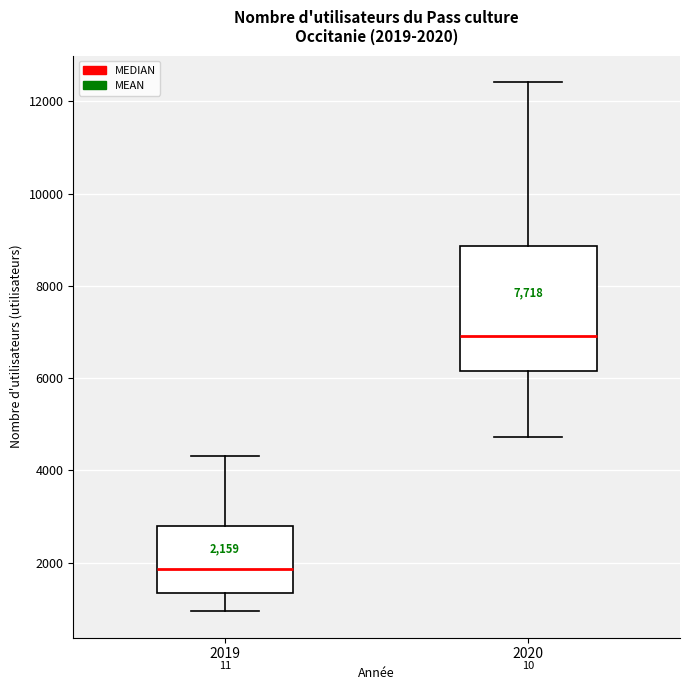

Comparing the boxes themselves (not the whiskers), which one is the tallest?

2020